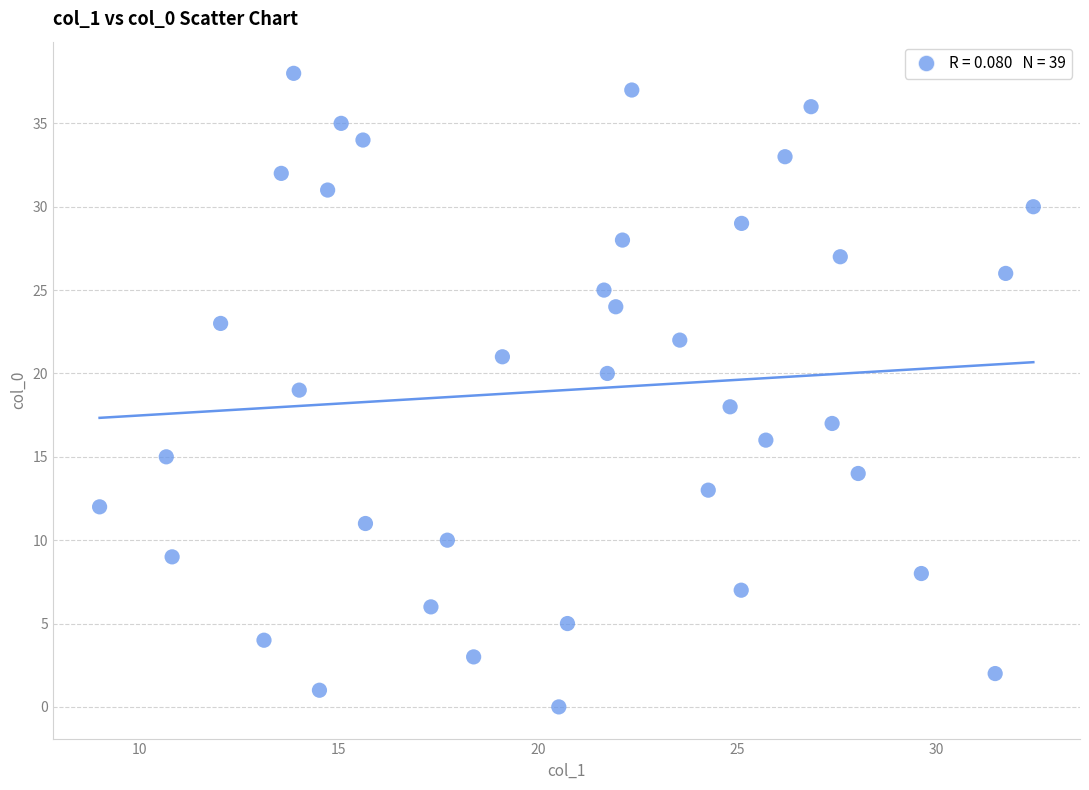

What is the range of Y values (max minus min)?

38